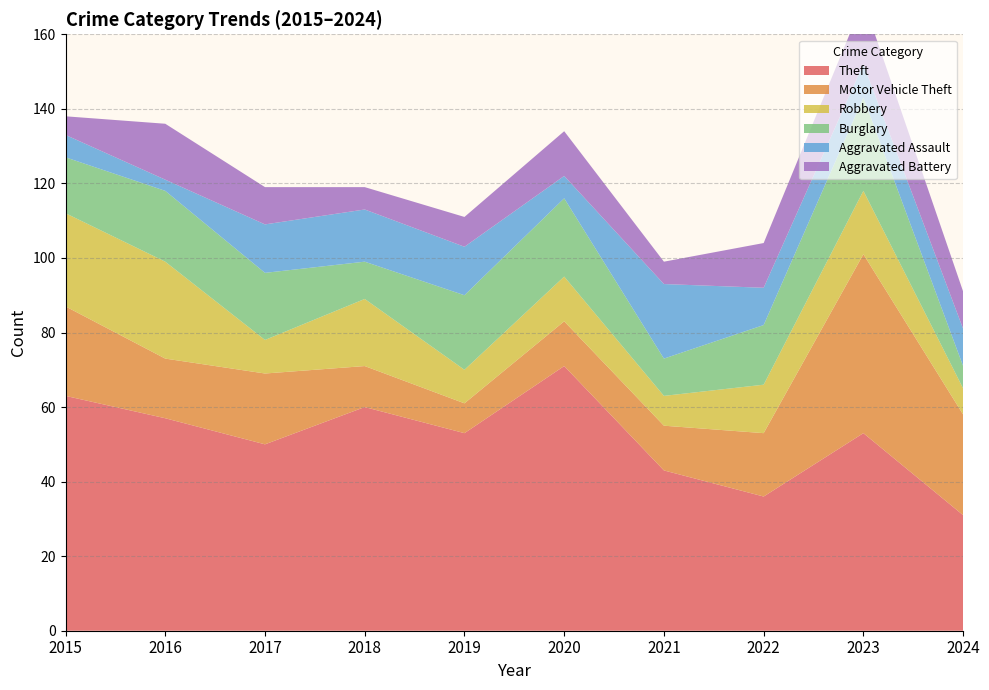

Reading left to right, what are all the values shown in this chart?

Theft: 2015=63	2016=57	2017=50	2018=60	2019=53	2020=71	2021=43	2022=36	2023=53	2024=31
Motor Vehicle Theft: 2015=24	2016=16	2017=19	2018=11	2019=8	2020=12	2021=12	2022=17	2023=48	2024=27
Robbery: 2015=25	2016=26	2017=9	2018=18	2019=9	2020=12	2021=8	2022=13	2023=17	2024=7
Burglary: 2015=15	2016=19	2017=18	2018=10	2019=20	2020=21	2021=10	2022=16	2023=25	2024=6
Aggravated Assault: 2015=6	2016=3	2017=13	2018=14	2019=13	2020=6	2021=20	2022=10	2023=9	2024=10
Aggravated Battery: 2015=5	2016=15	2017=10	2018=6	2019=8	2020=12	2021=6	2022=12	2023=17	2024=10